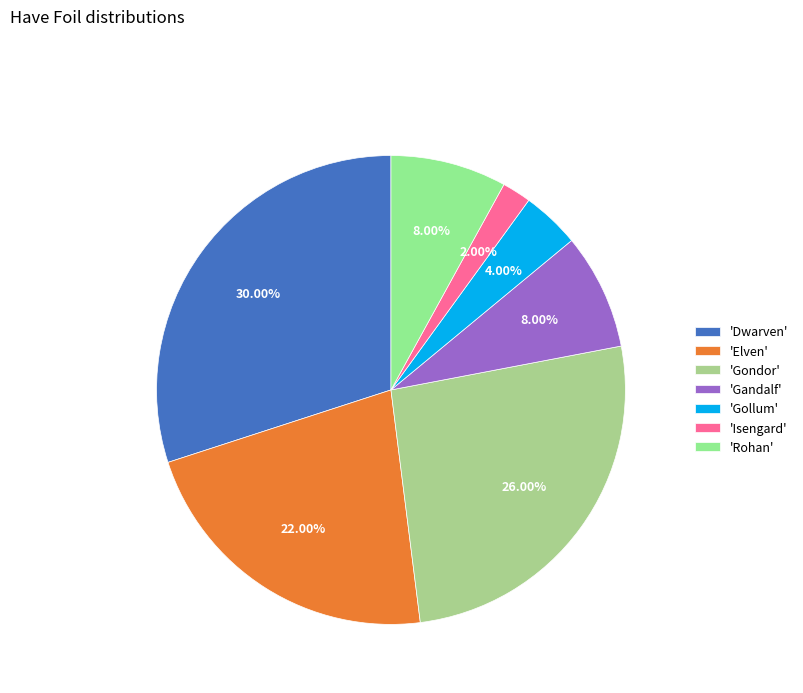

What is the smallest slice in the pie chart?

'Isengard'